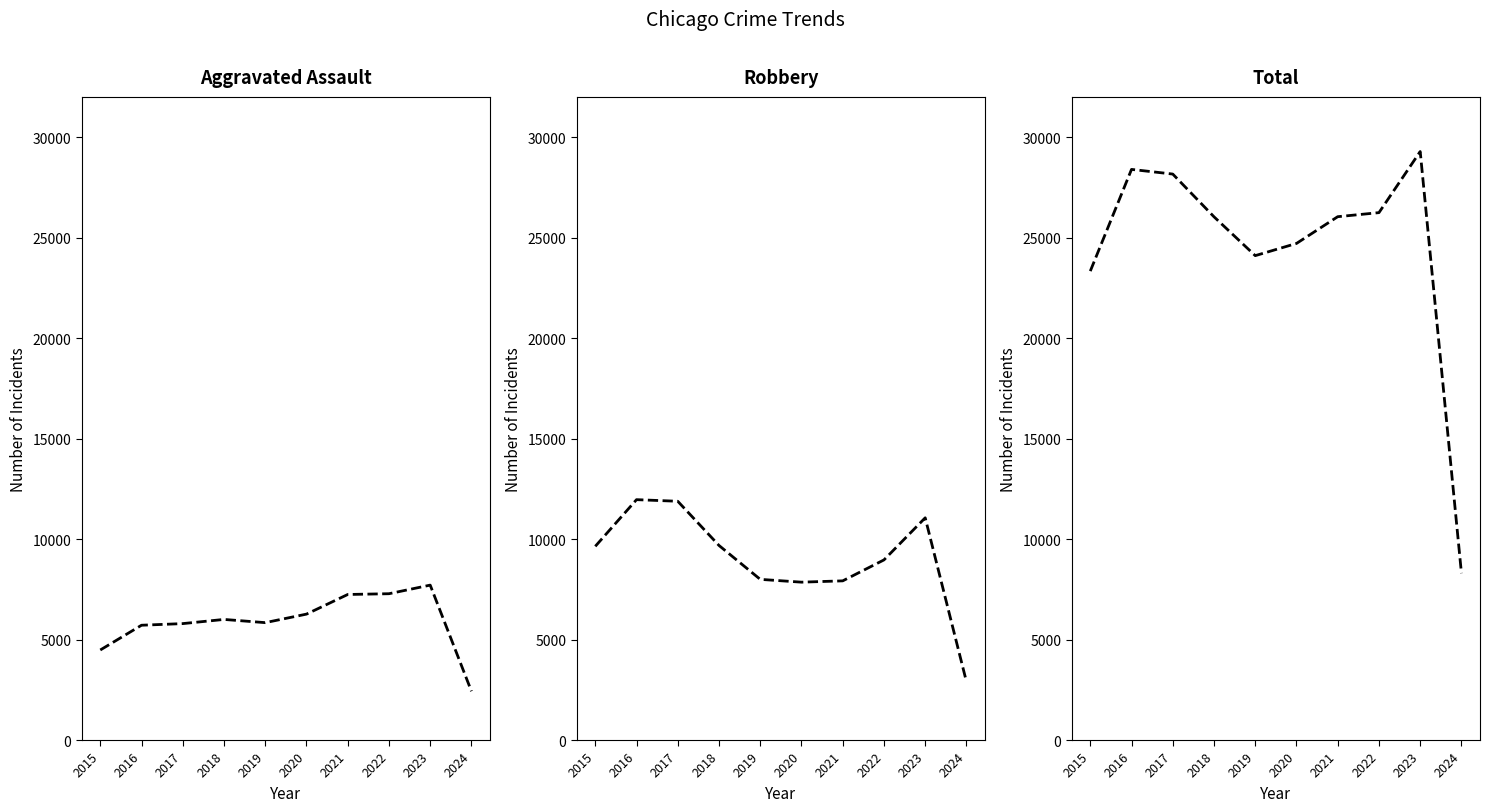

What is the highest value of the Total series?

29282